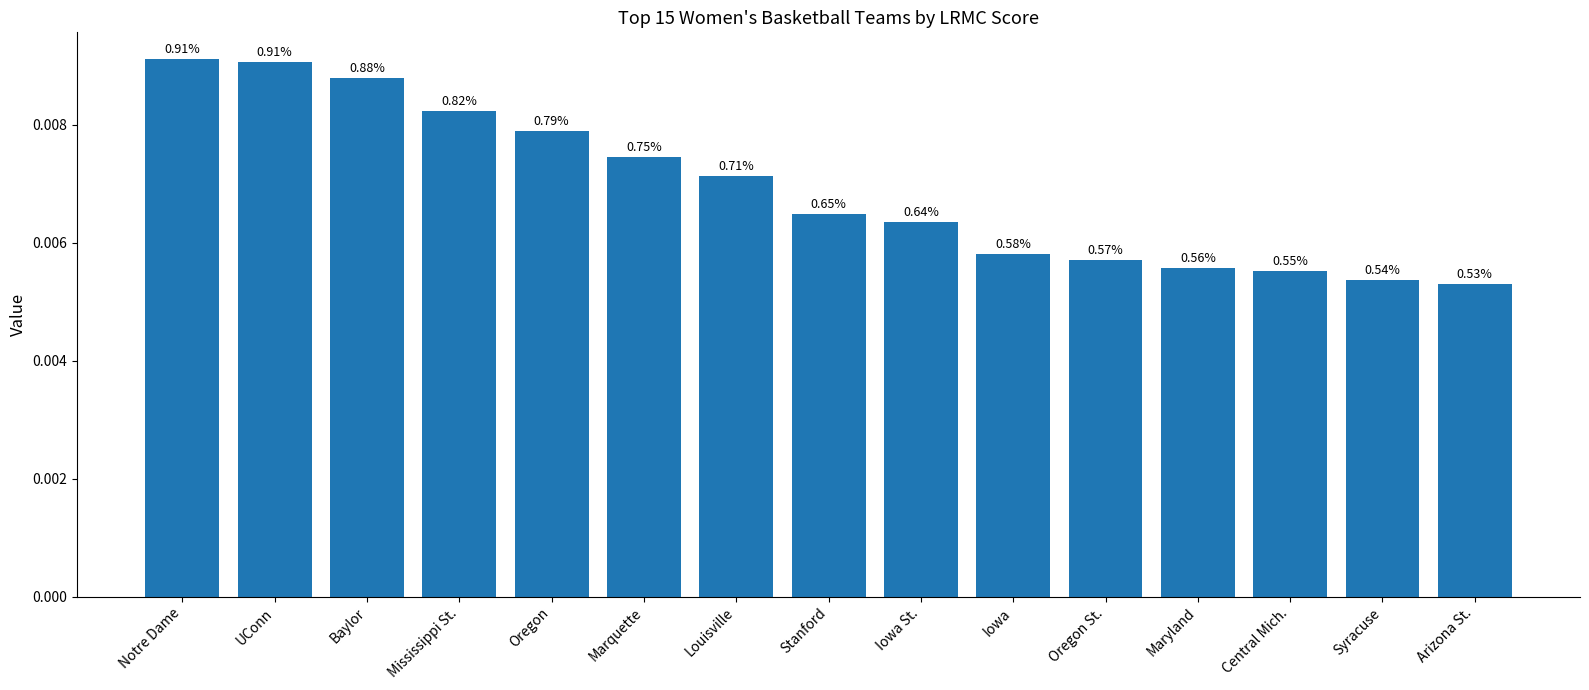

How many bars are there in total?

15